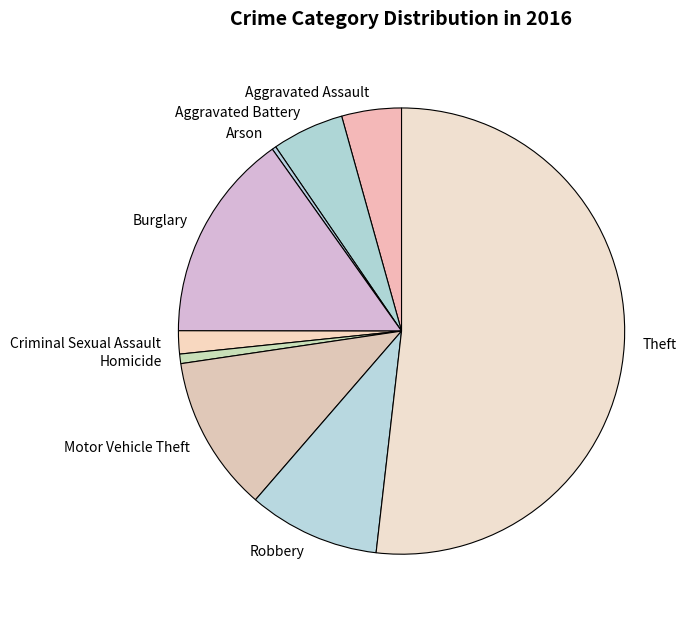

Which slice is the largest?

Theft